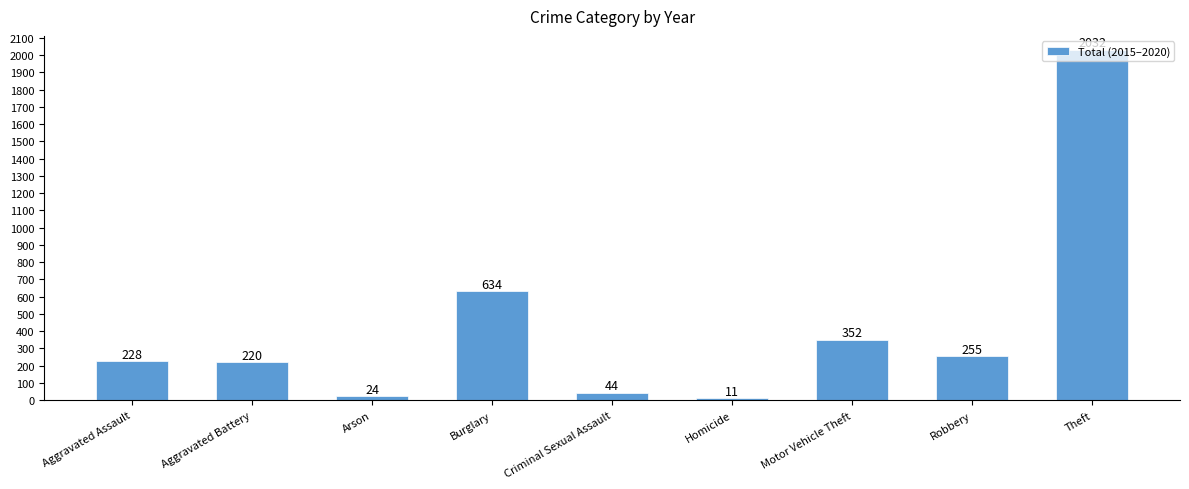

Is it true that the value at Aggravated Assault is 405?

False